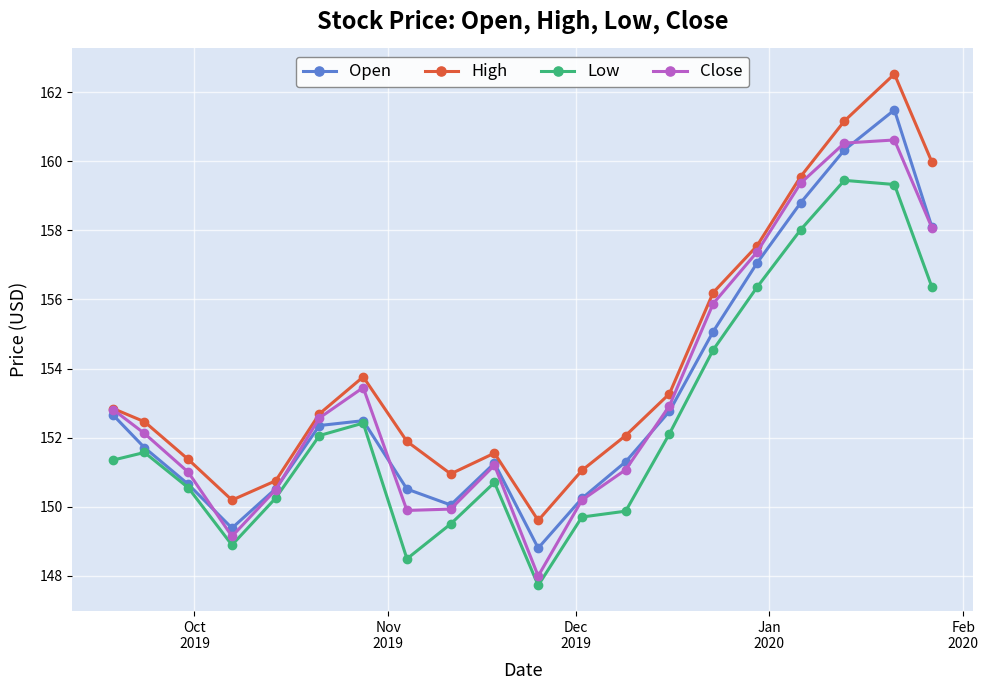

Which series has the largest total across all categories?

High